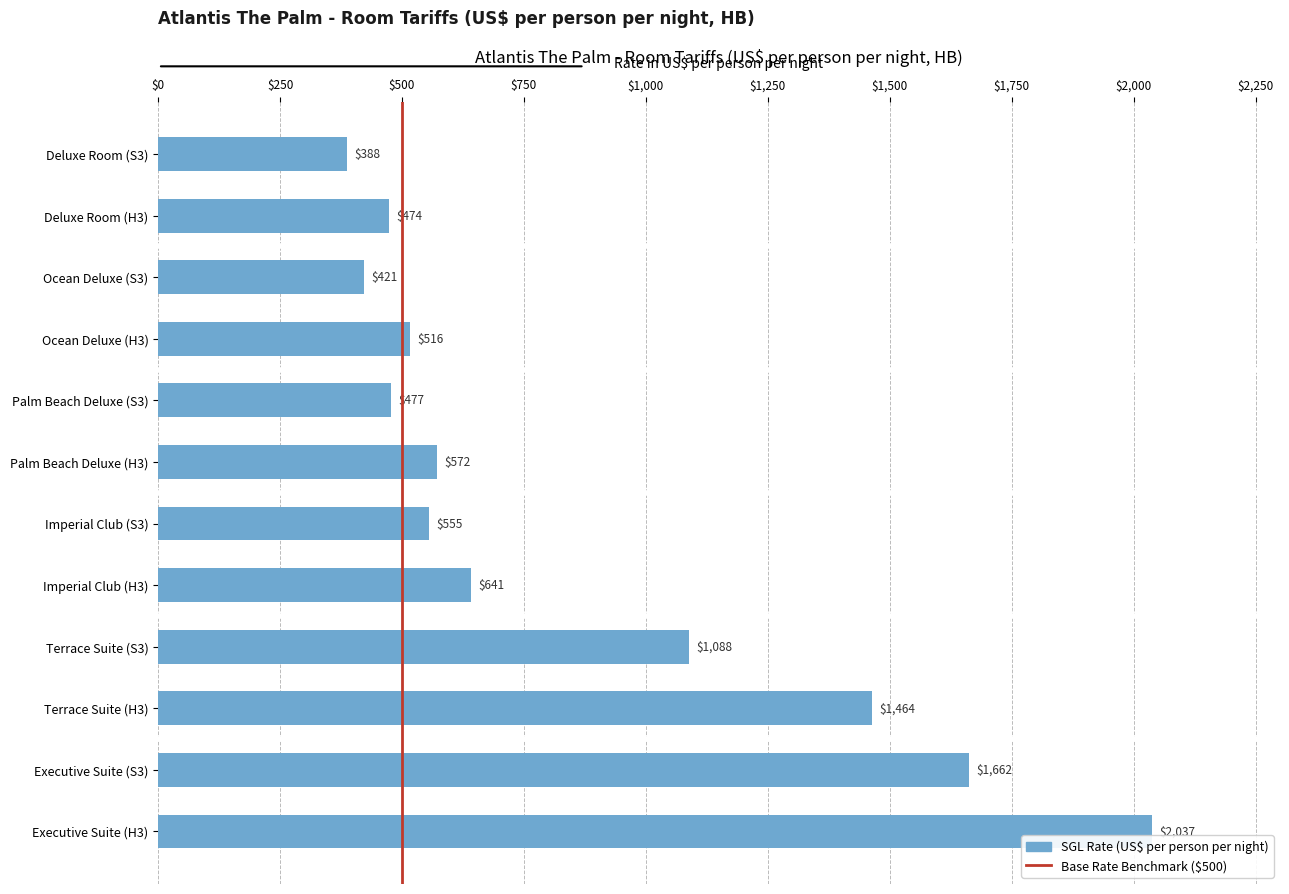

Rank the categories by value from highest to lowest.

Executive Suite (H3), Executive Suite (S3), Terrace Suite (H3), Terrace Suite (S3), Imperial Club (H3), Palm Beach Deluxe (H3), Imperial Club (S3), Ocean Deluxe (H3), Palm Beach Deluxe (S3), Deluxe Room (H3), Ocean Deluxe (S3), Deluxe Room (S3)